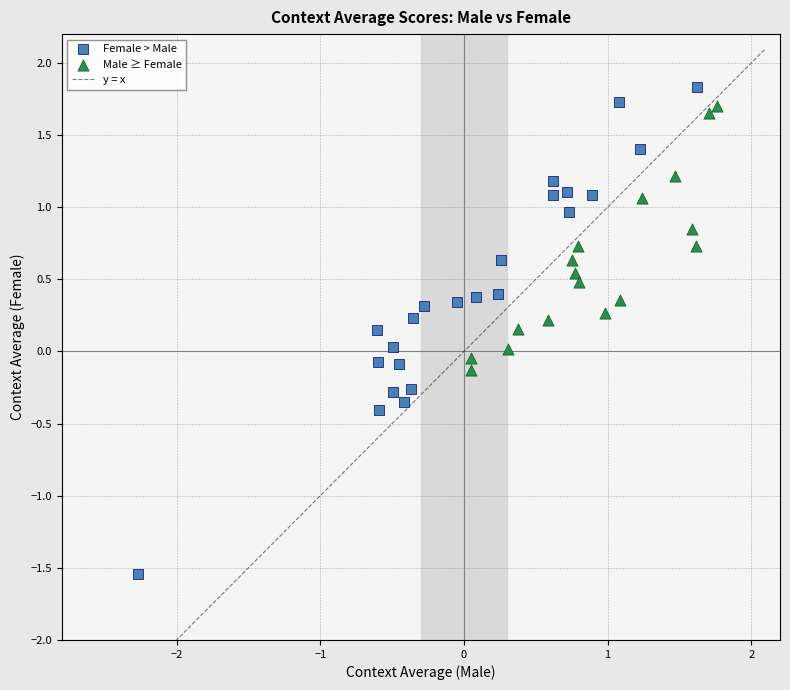

Which series has the widest spread of Y values?

Female > Male